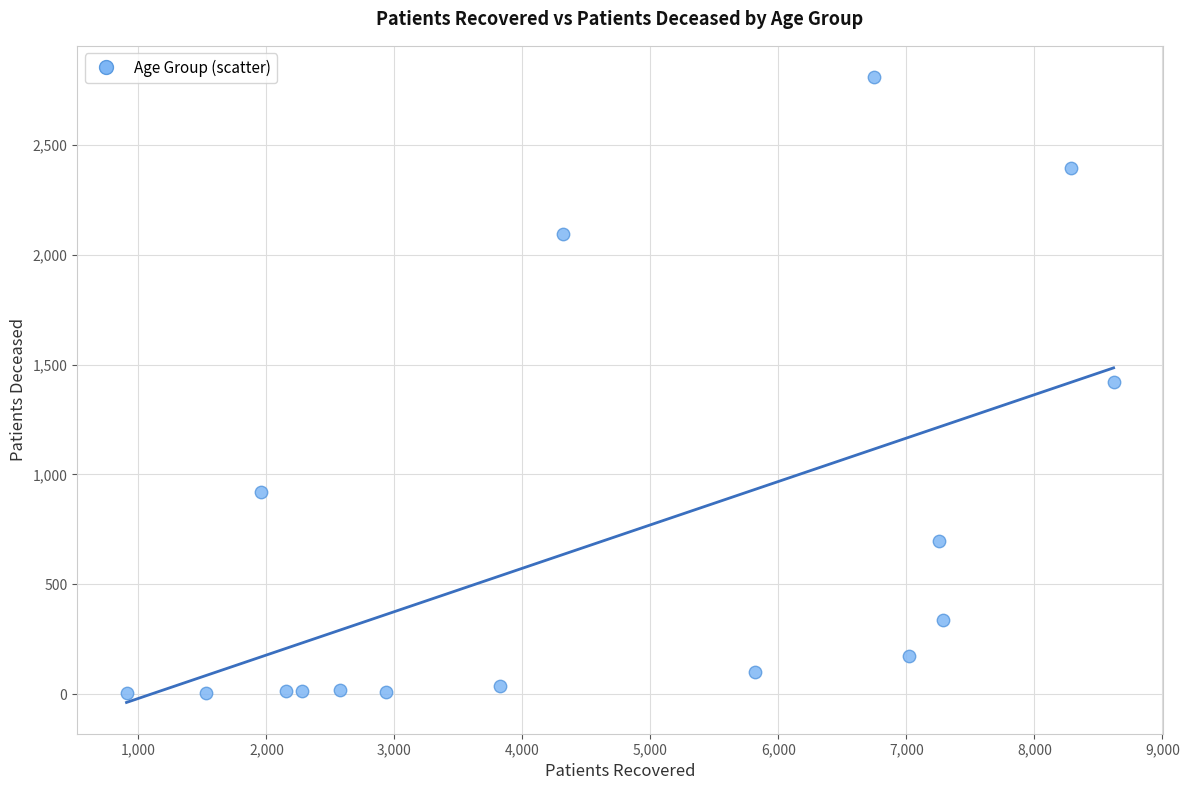

What is the range of Y values (max minus min)?

2806